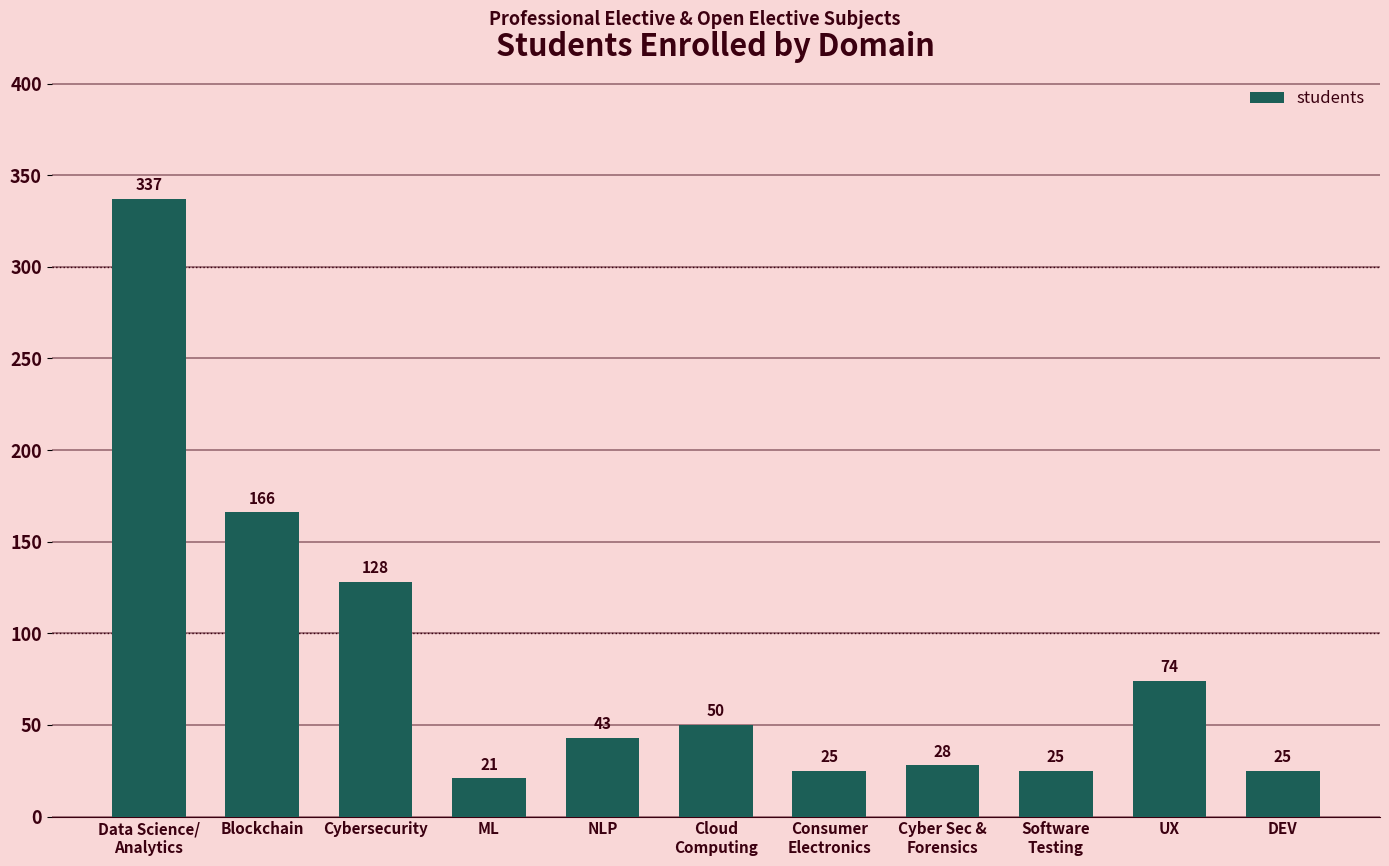

Reading right to left, transcribe all the data shown in this chart.

25	74	25	28	25	50	43	21	128	166	337